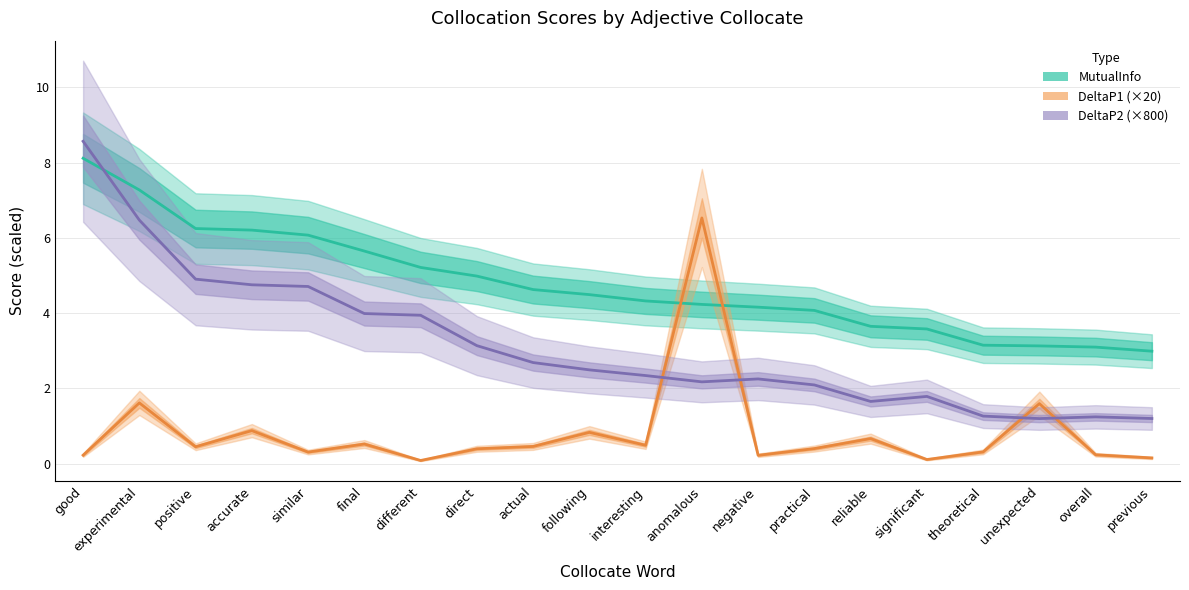

What is the difference between the maximum and minimum values in the DeltaP2 (×800) series?

7.4